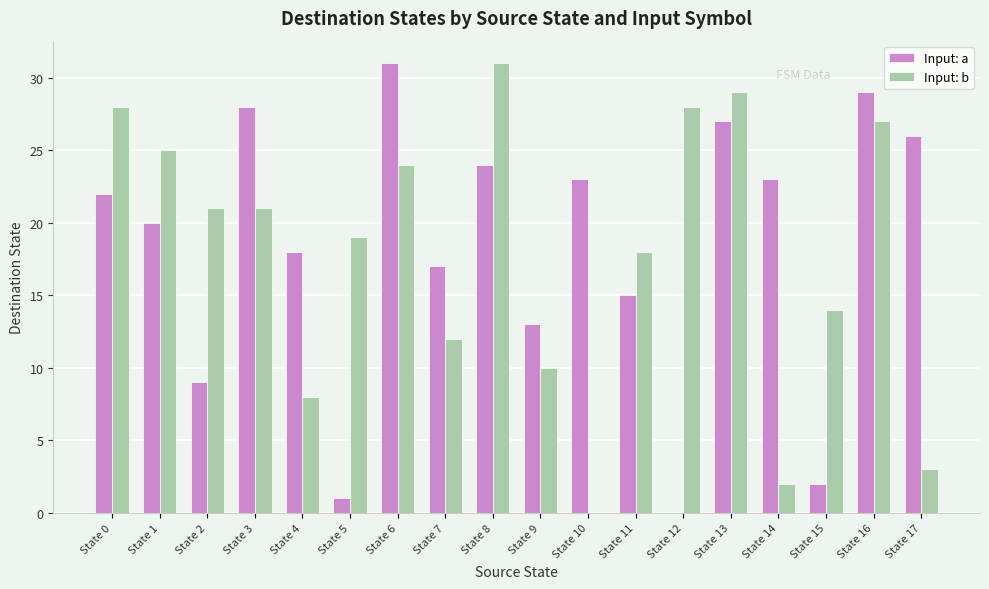

What is the maximum value shown in the chart?

31